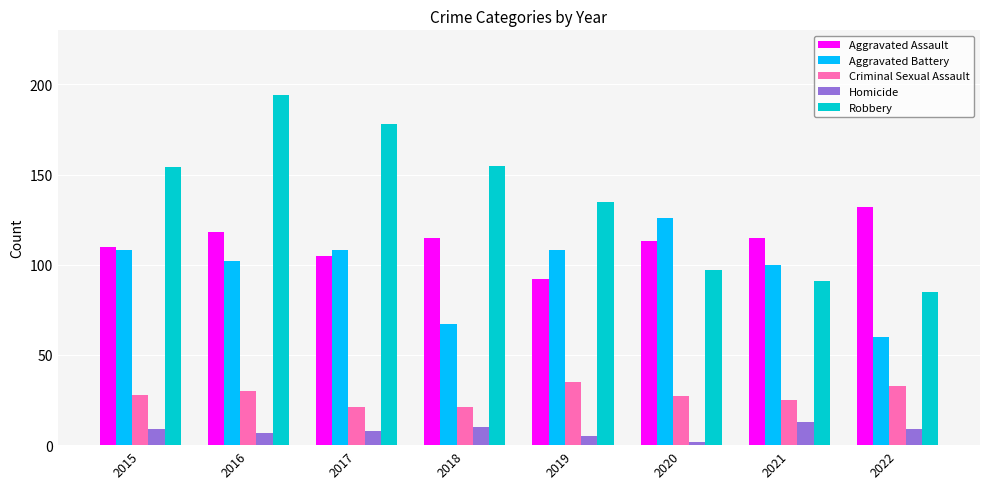

The value of Homicide at 2020 is 2. True or false?

True